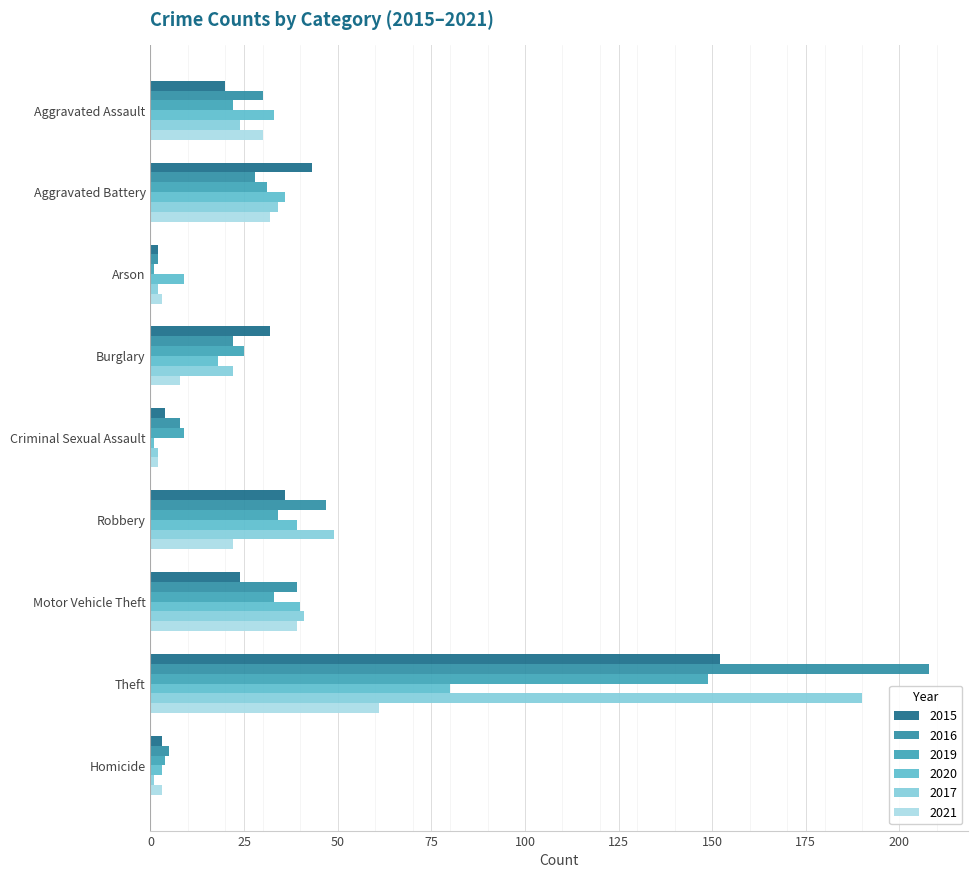

What are all the series names shown in the legend?

2015, 2016, 2019, 2020, 2017, 2021